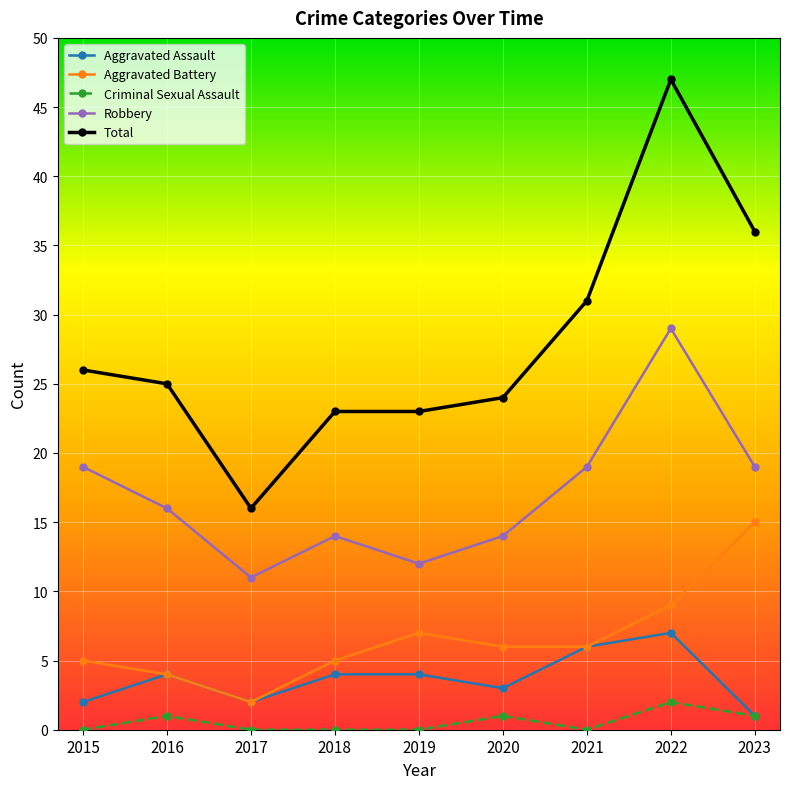

The value of Aggravated Battery at 2018 is 5. True or false?

True